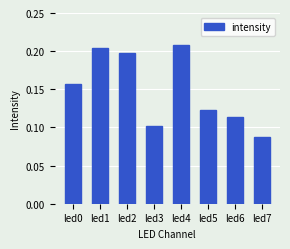

Which has a higher value, led5 or led4?

led4